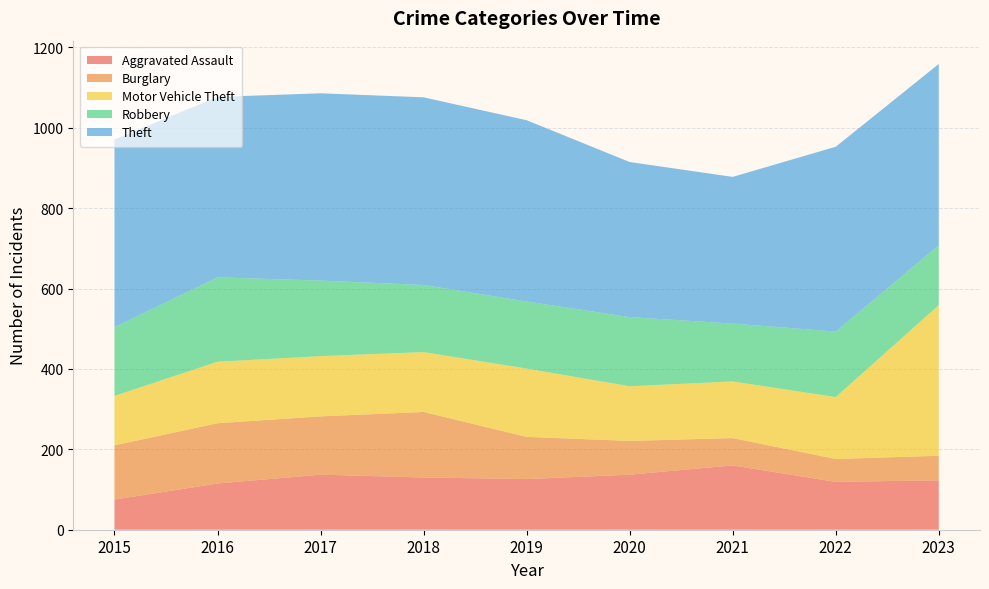

Reading right to left, extract all data points from this chart.

Aggravated Assault: 123	119	160	137	126	130	137	115	75
Burglary: 61	57	68	84	105	163	145	150	135
Motor Vehicle Theft: 375	154	141	136	170	149	150	153	123
Robbery: 149	163	144	172	167	167	188	210	171
Theft: 451	460	365	386	451	467	466	449	467